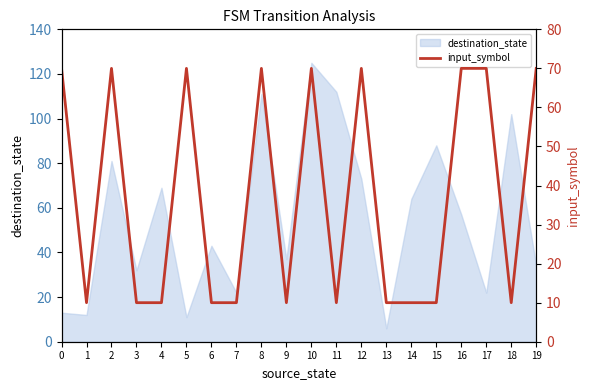

Is it true that destination_state equals 102 at 18?

True